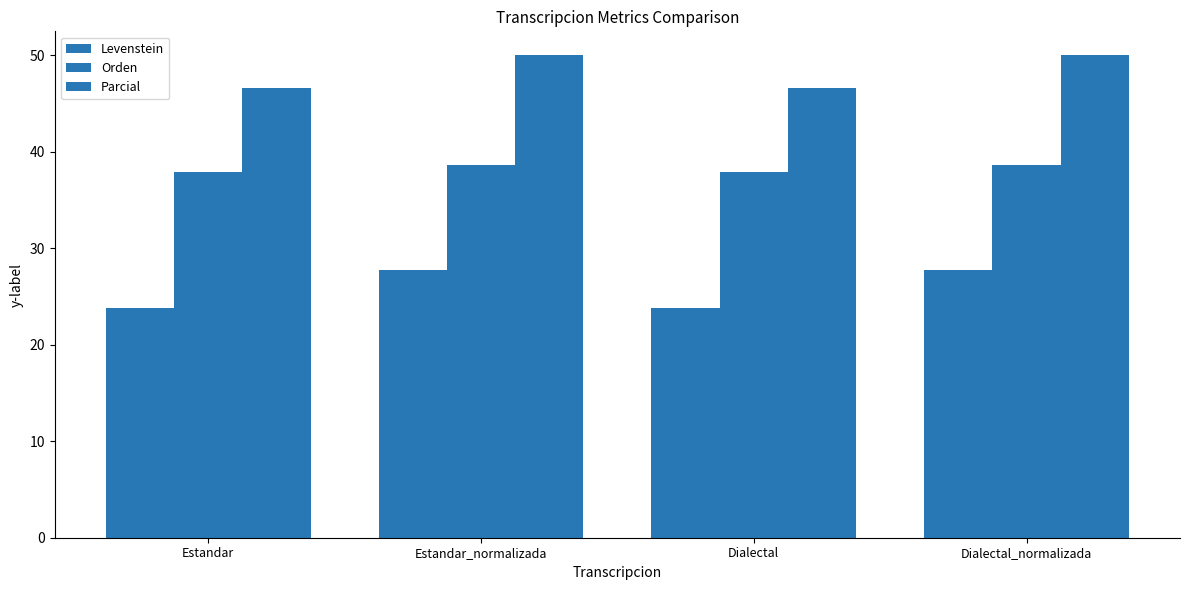

How many bars are there in total?

12